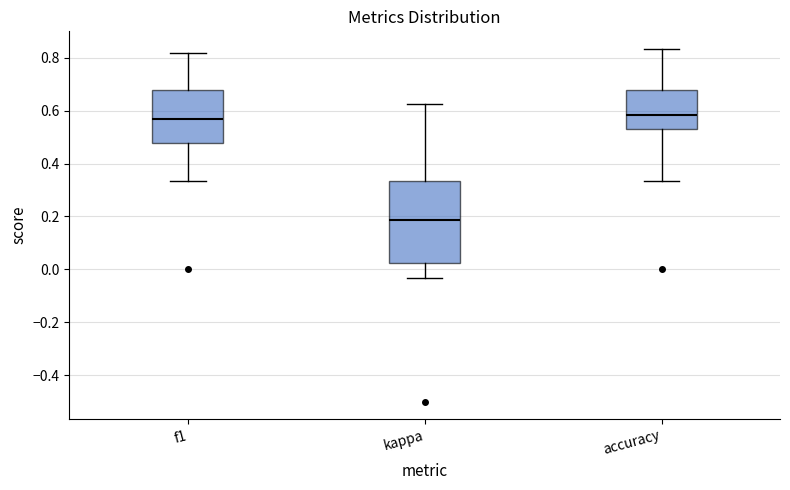

Where does the median line of the box for accuracy sit on the y-axis? The values are not printed on the chart, so give them approximately, as read against the axis.

0.58